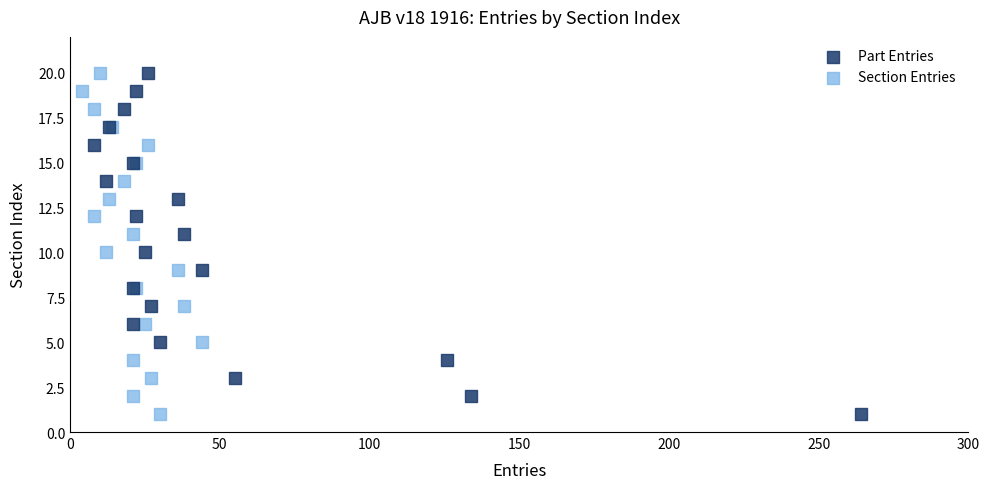

What are all the series names shown in the legend?

Part Entries, Section Entries